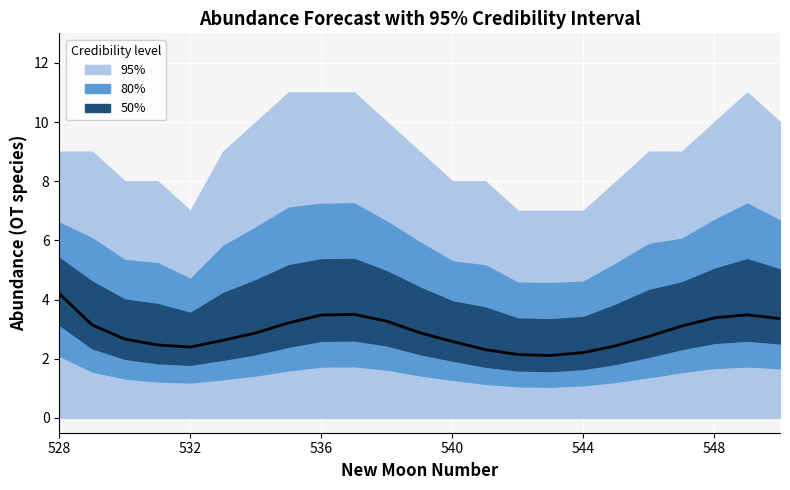

What is the sum of the values at 7 and 14?

5.4